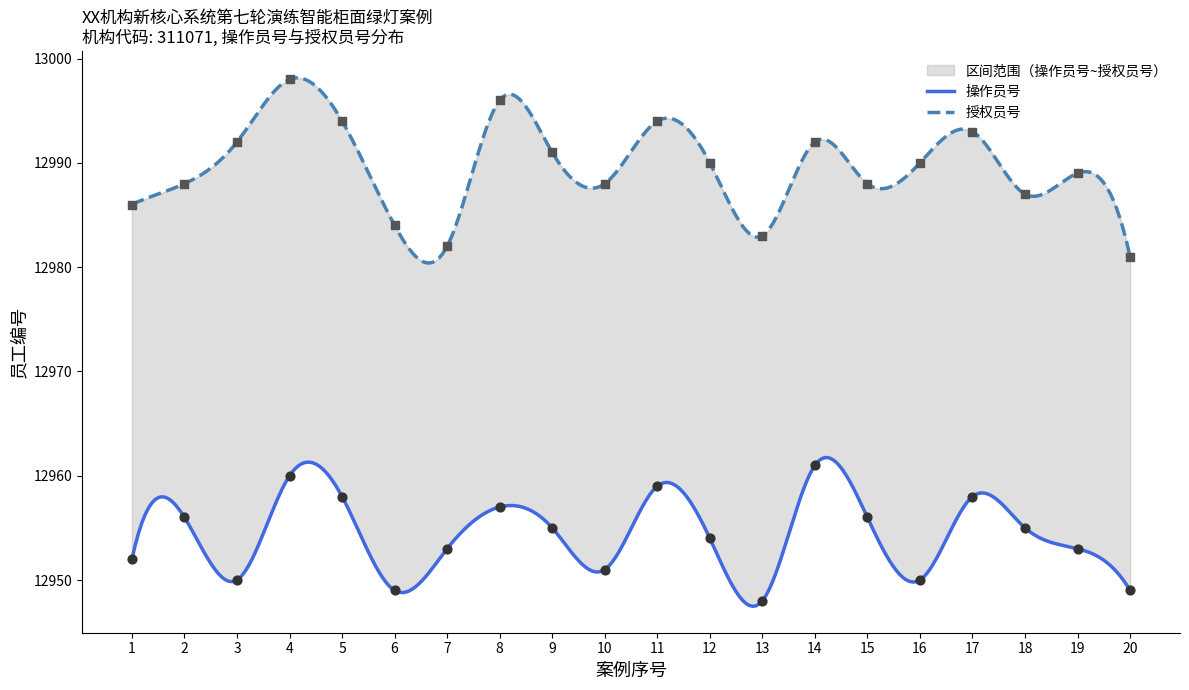

Which series contains the highest Y value?

授权员号